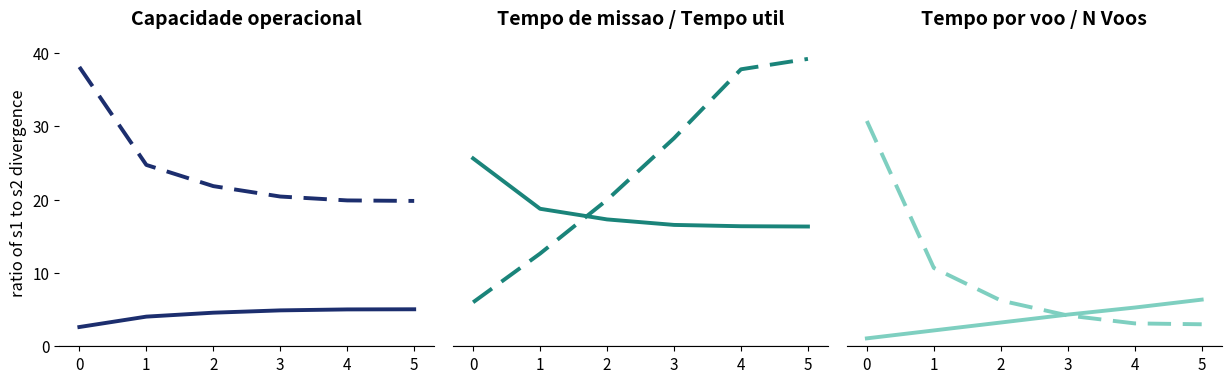

Reading right to left, what are all the values shown in this chart?

Capacidade operacional [ha/h]: 5=5.0	4=5.0	3=4.9	2=4.6	1=4.0	0=2.6
Tempo de missao [h]: 5=19.8	4=19.9	3=20.4	2=21.8	1=24.7	0=38.1
Tempo util [h]: 5=16.3	4=16.4	3=16.6	2=17.3	1=18.8	0=25.6
Tempo por voo [min]: 5=39.2	4=37.8	3=28.4	2=20.0	1=12.6	0=6.0
Autonomia Projetada [h]: 5=0.5	4=0.4	3=0.4	2=0.3	1=0.2	0=0.1
N Voos (÷100): 5=0.2	4=0.3	3=0.3	2=0.5	1=0.9	0=2.6